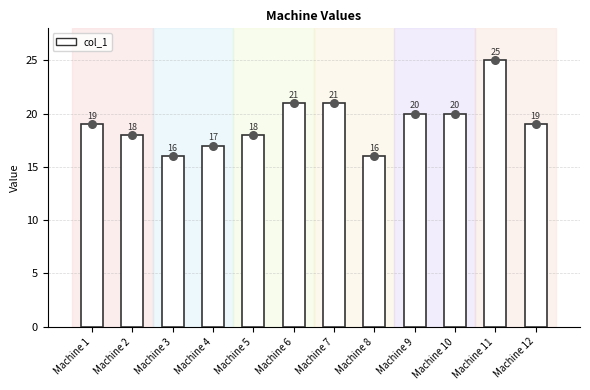

Which has a higher value, Machine 2 or Machine 5?

Machine 2